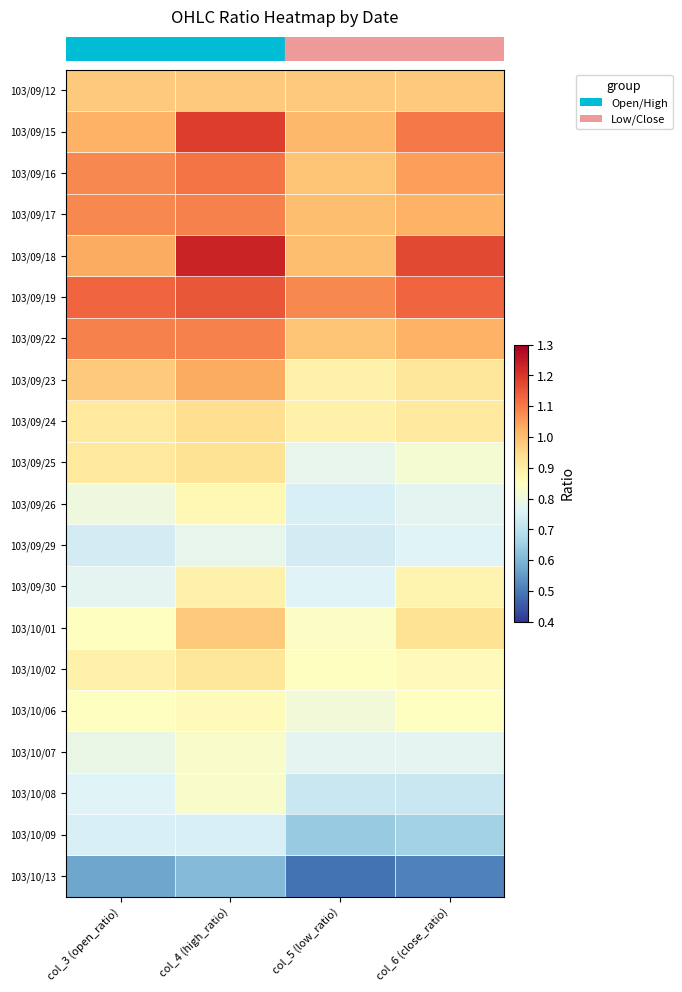

At which category is the sum across all series the highest?

col_4 (high_ratio)